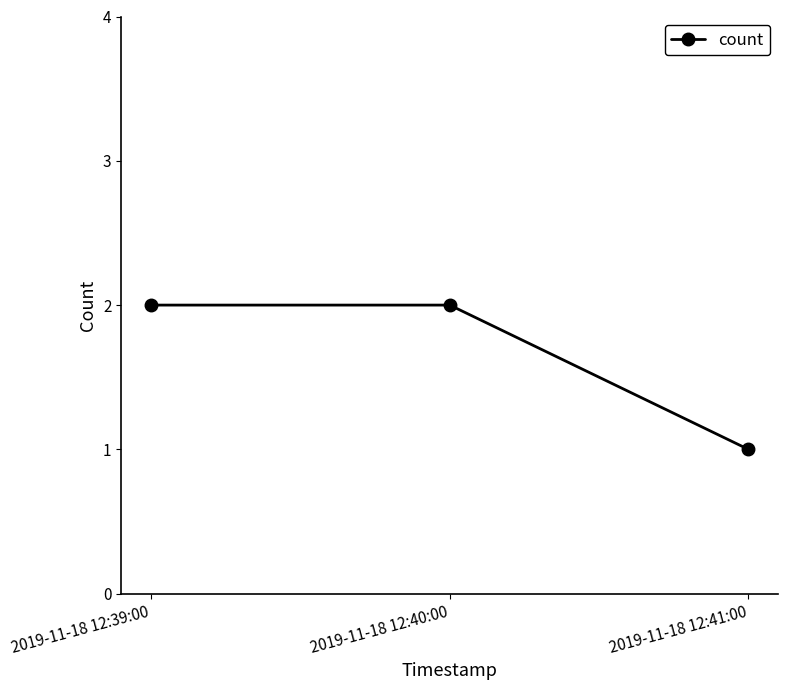

The value at 2019-11-18 12:39:00 is 1. True or false?

False